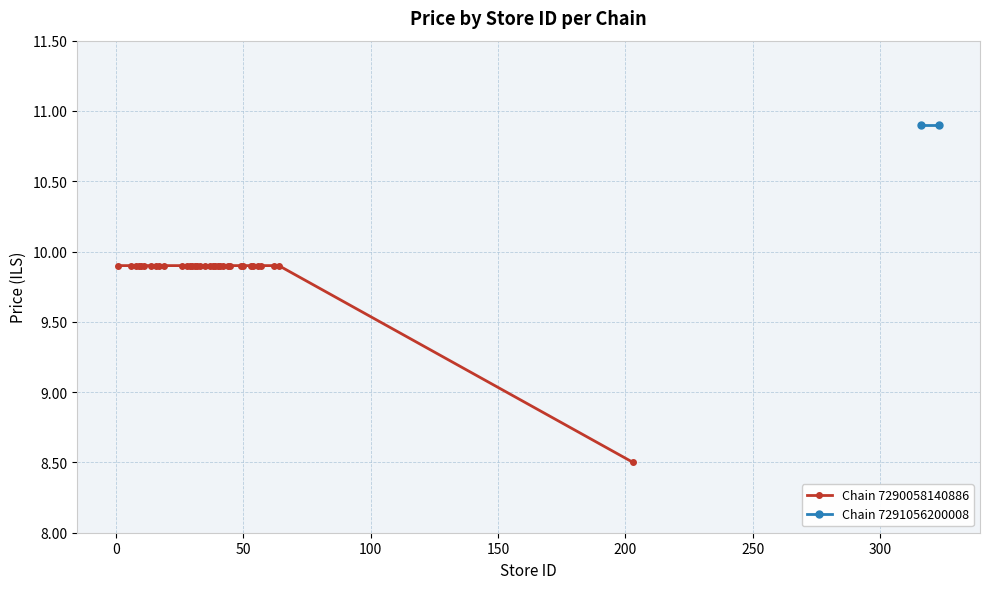

What is the minimum value for Chain 7290058140886?

8.5